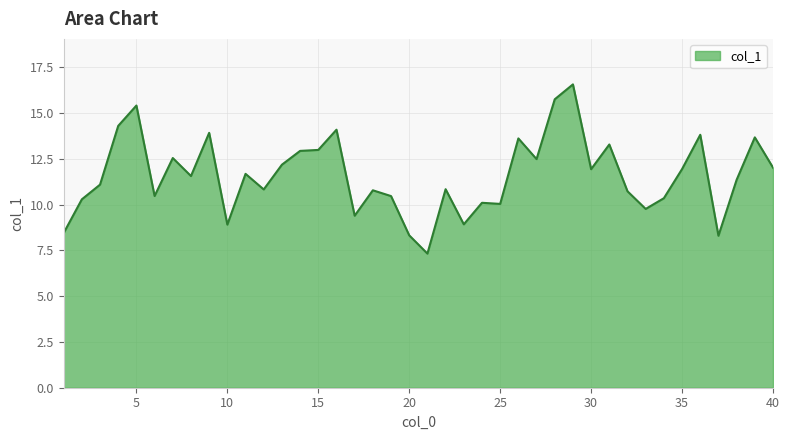

What is the maximum value shown in the chart?

16.6